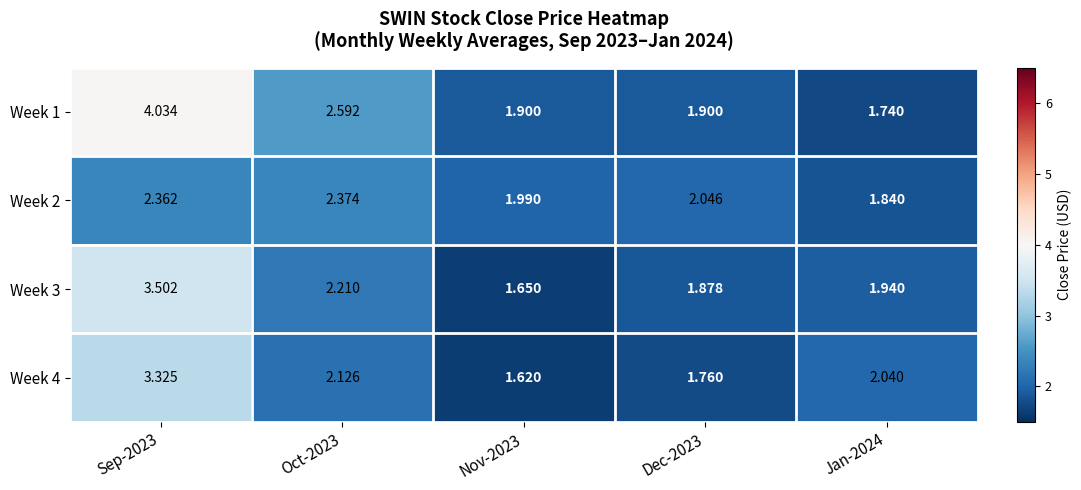

What is the spread (max minus min) of values at Jan-2024?

0.3